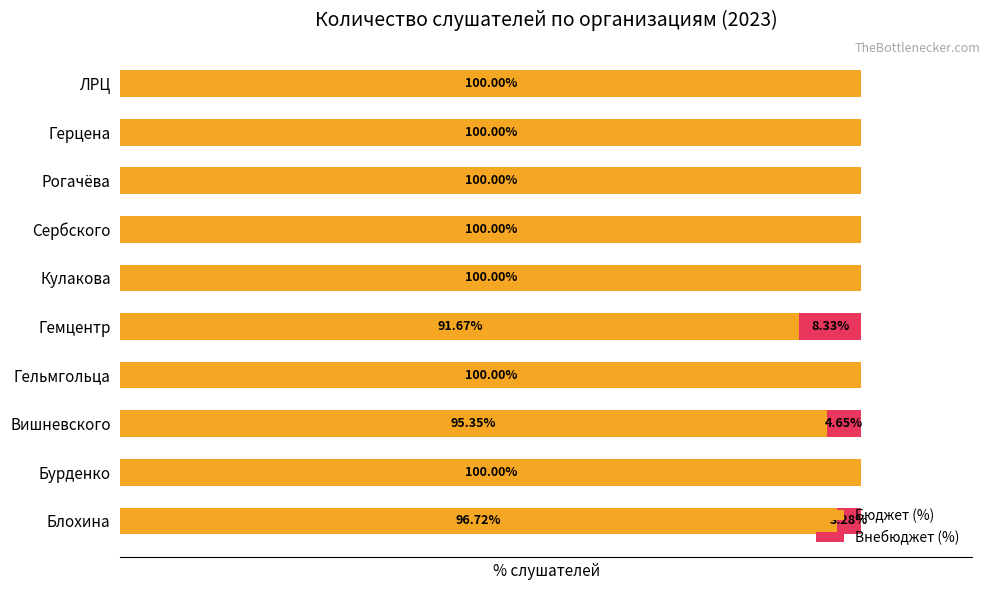

Reading left to right, what are all the values shown in this chart?

Бюджет (%): 96.7	100.0	95.3	100.0	91.7	100.0	100.0	100.0	100.0	100.0
Внебюджет (%): 3.3	0.0	4.7	0.0	8.3	0.0	0.0	0.0	0.0	0.0